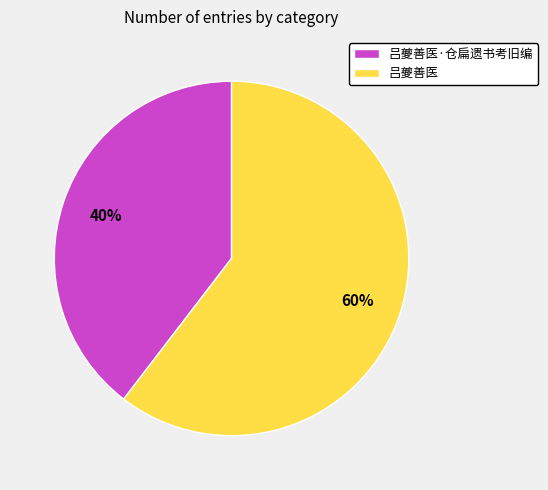

To the nearest percent, what is the combined percentage of 吕夔善医 and 吕夔善医·仓扁遗书考旧编?

100%